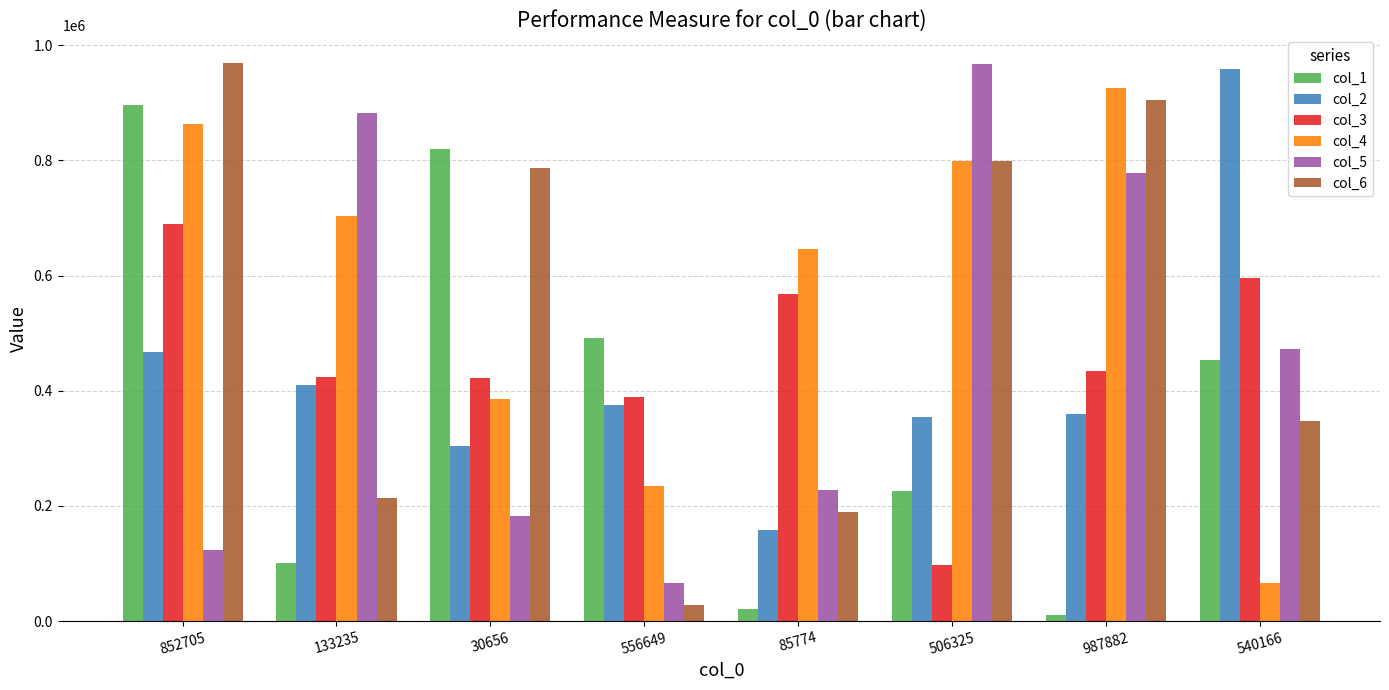

True or false: col_1 has a value of 453608 at 540166.

True